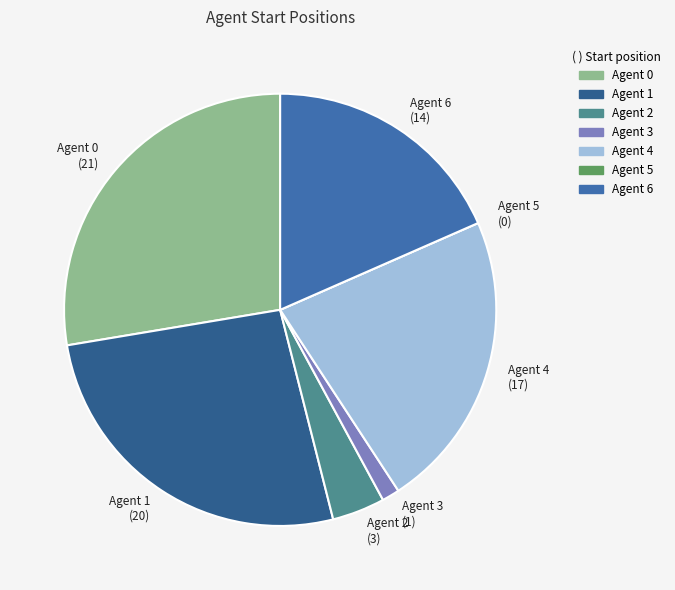

Which has a higher value, Agent 6 (14) or Agent 3 (1)?

Agent 6 (14)